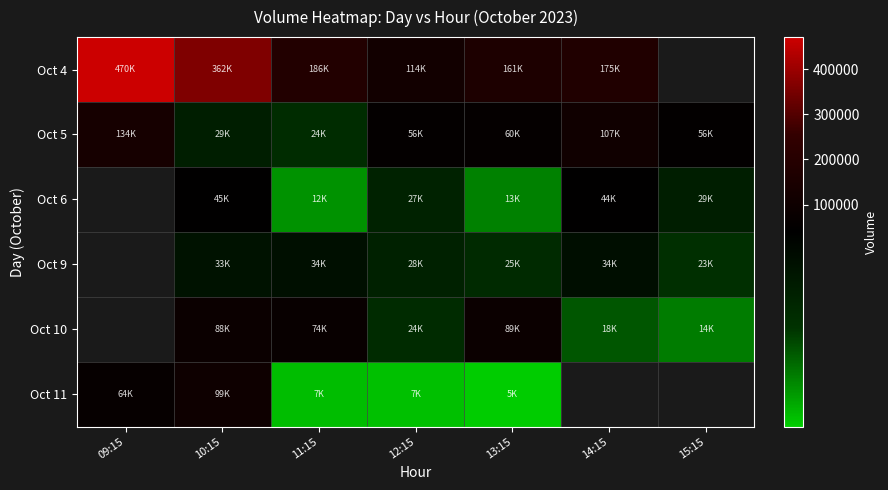

How many data points in Oct 4 are less than 186291?

3